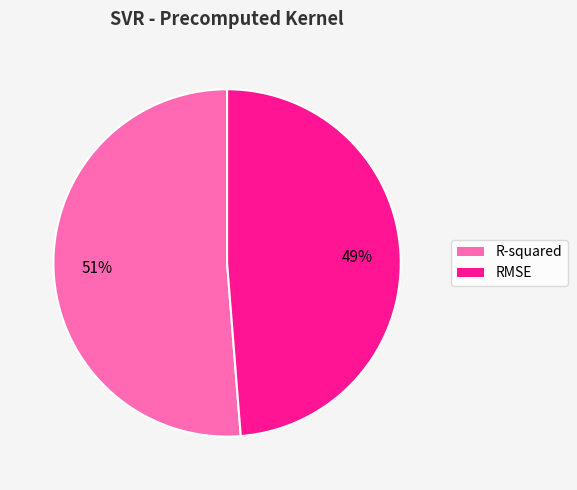

To the nearest percent, what is the combined percentage of RMSE and R-squared?

100%